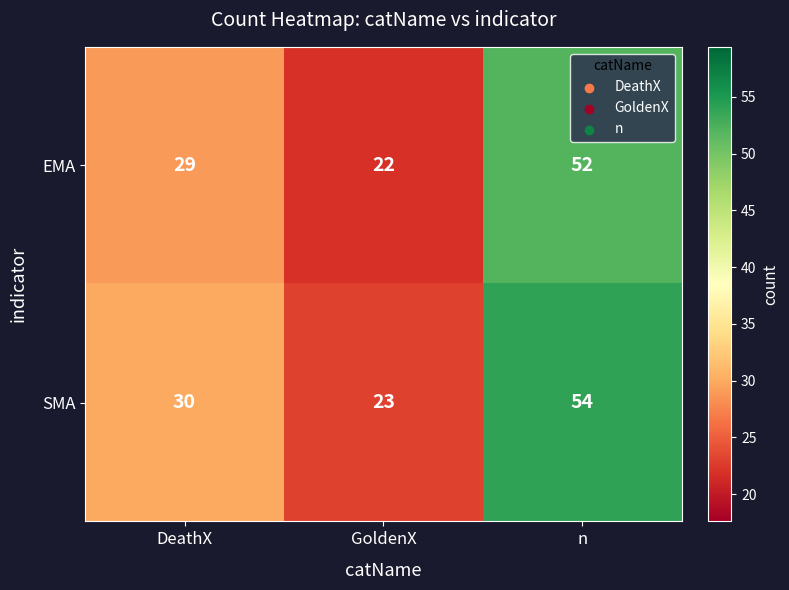

At which label is EMA closest to 37?

DeathX